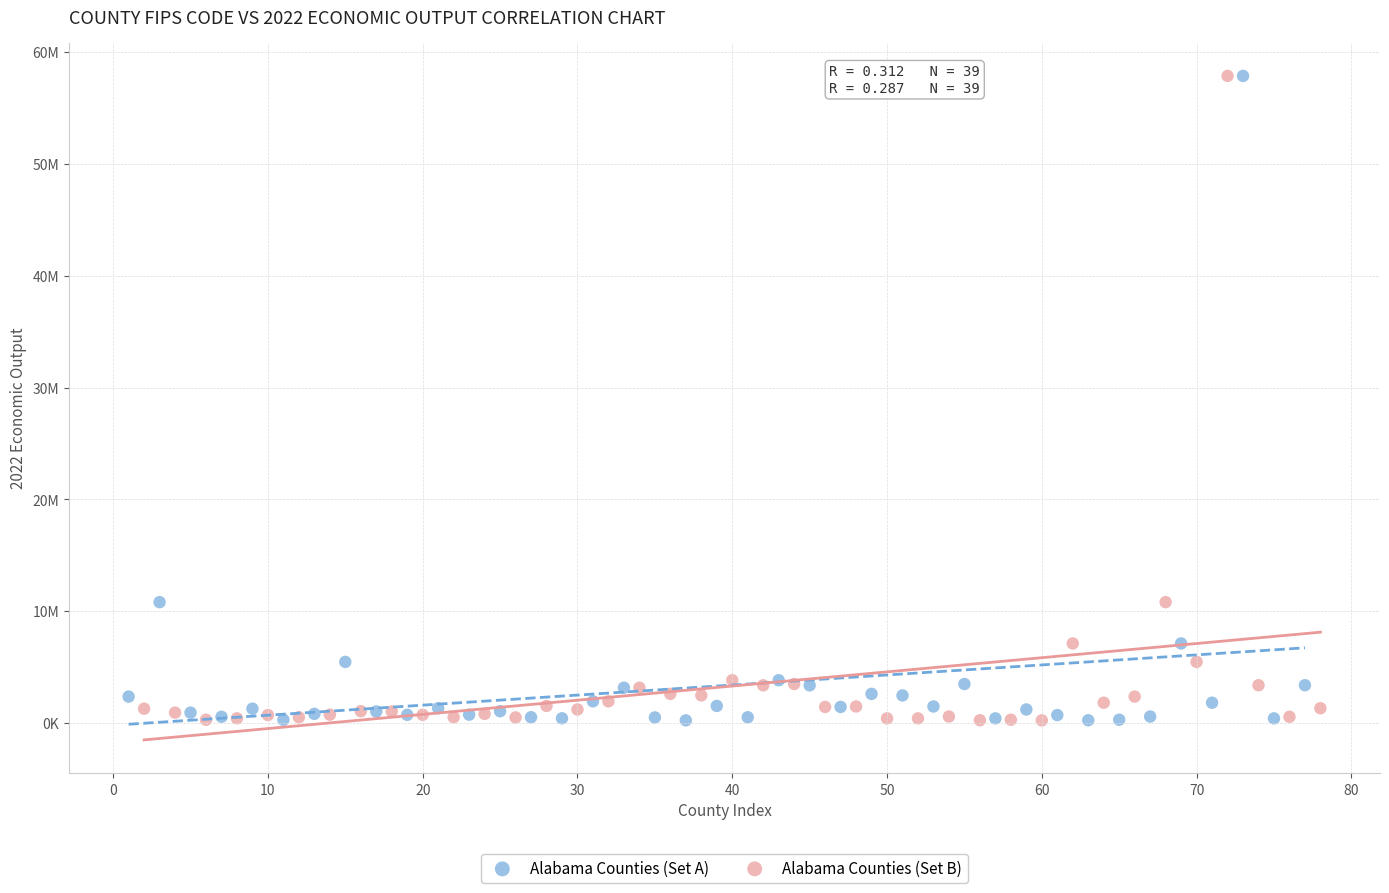

What are all the series names shown in the legend?

Alabama Counties (Set A), Alabama Counties (Set B)